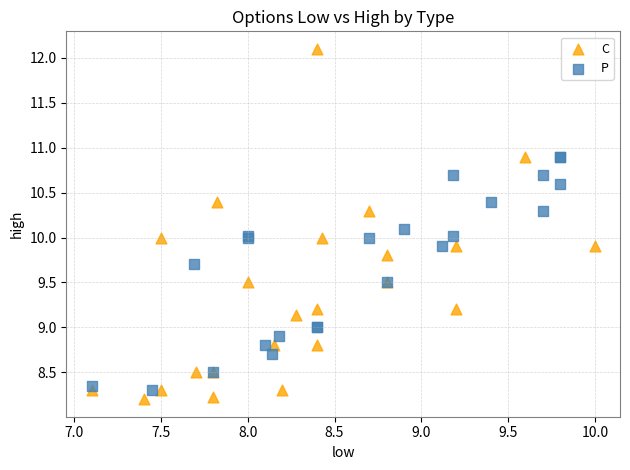

Which series has the widest spread of Y values?

C